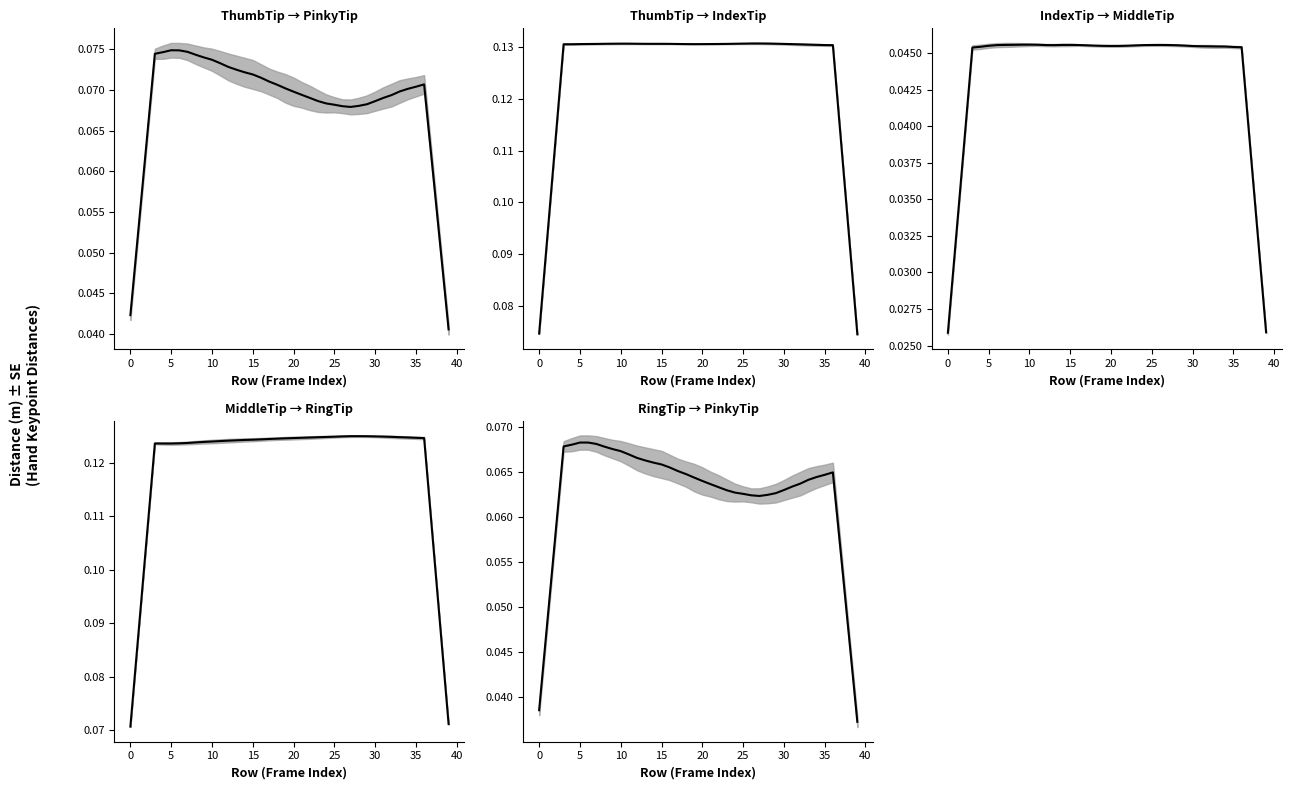

In Dist.ThumbTip.IndexTip, how many points are higher than both neighbors (excluding endpoints)?

3